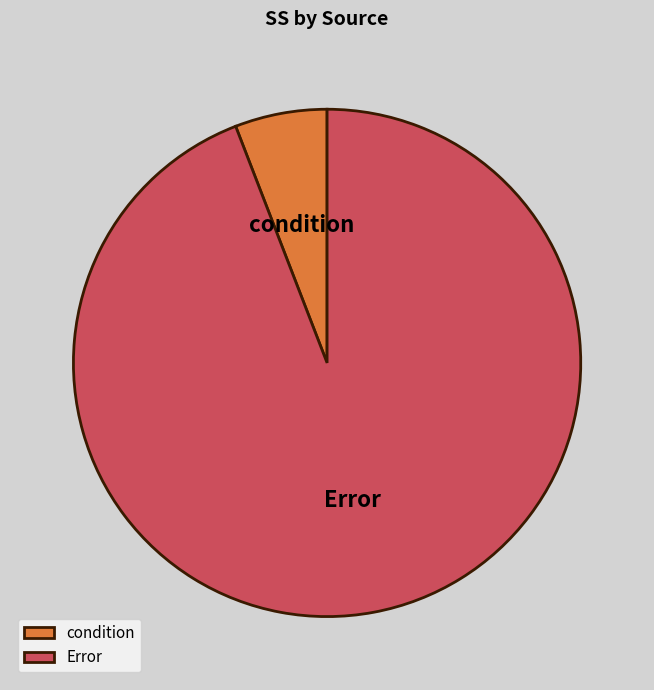

Rank the categories by value from lowest to highest.

condition, Error